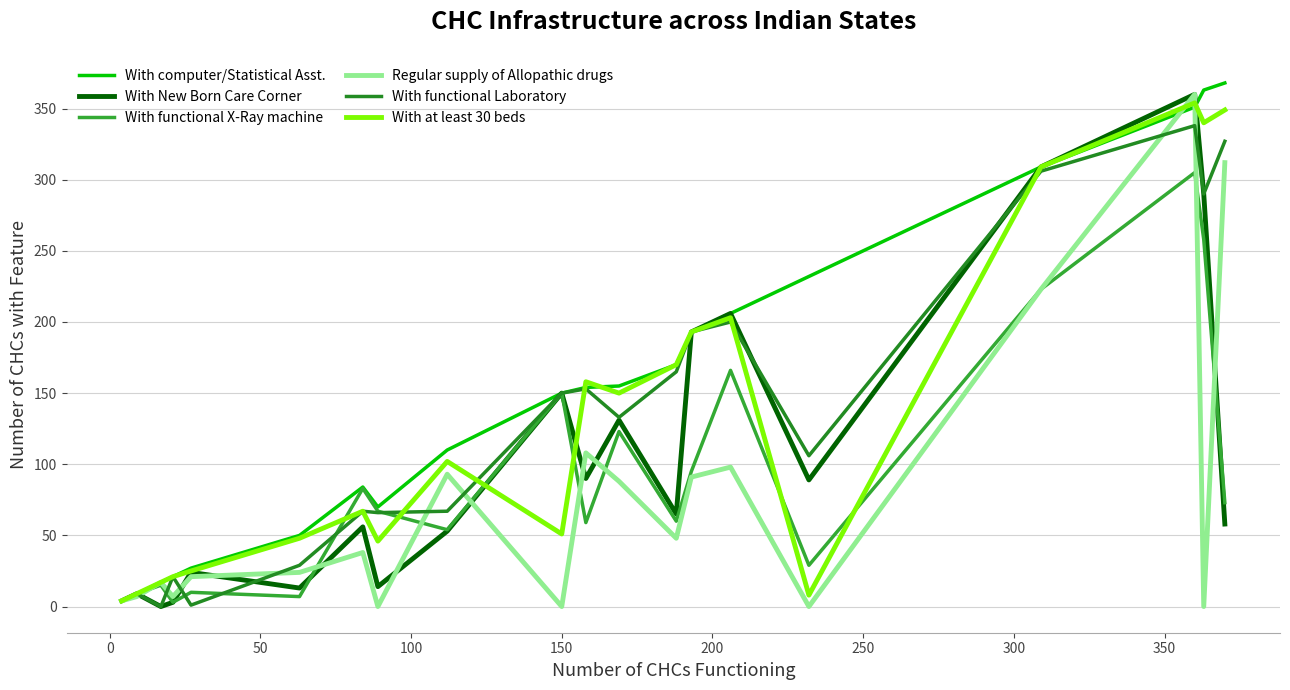

How many lines are shown in the chart?

6